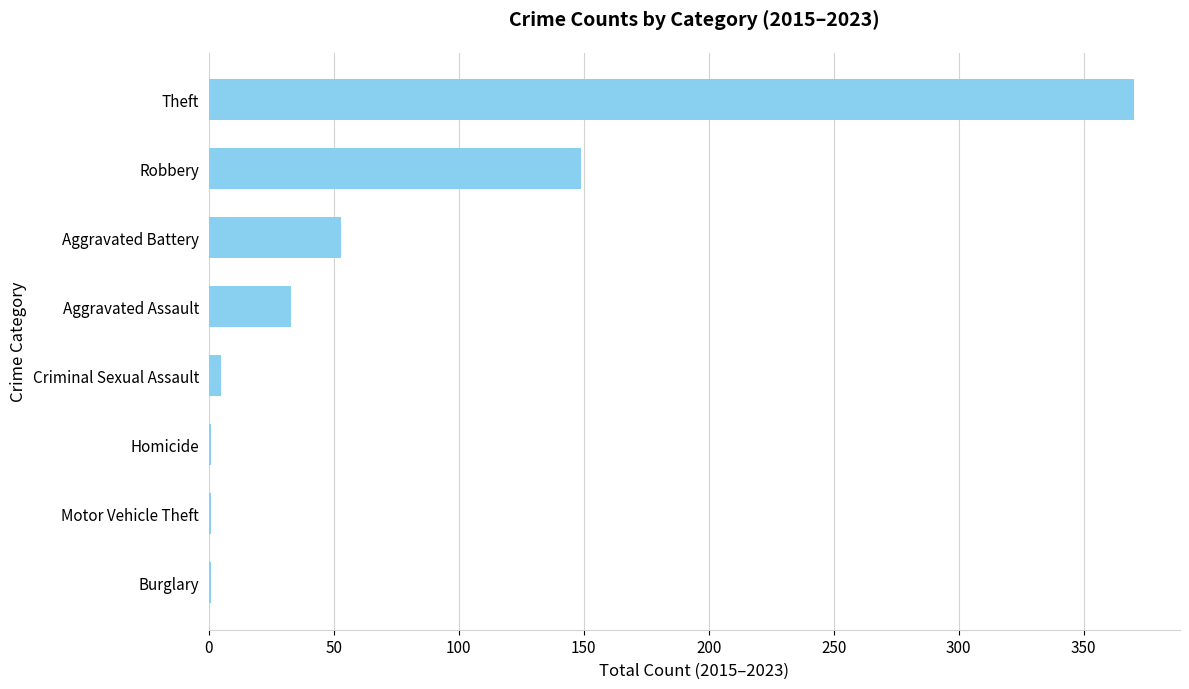

Count the number of categories in the chart.

8